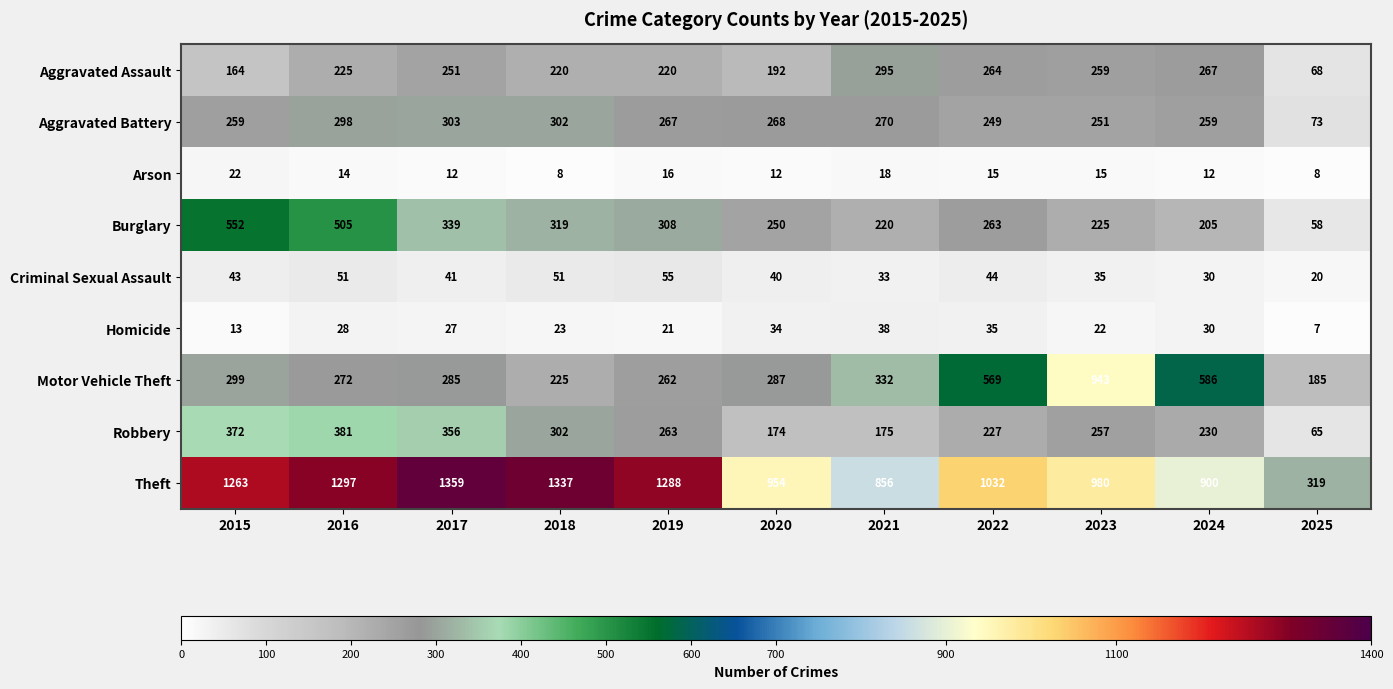

At 2025, list the series in order from smallest to largest.

Homicide, Arson, Criminal Sexual Assault, Burglary, Robbery, Aggravated Assault, Aggravated Battery, Motor Vehicle Theft, Theft